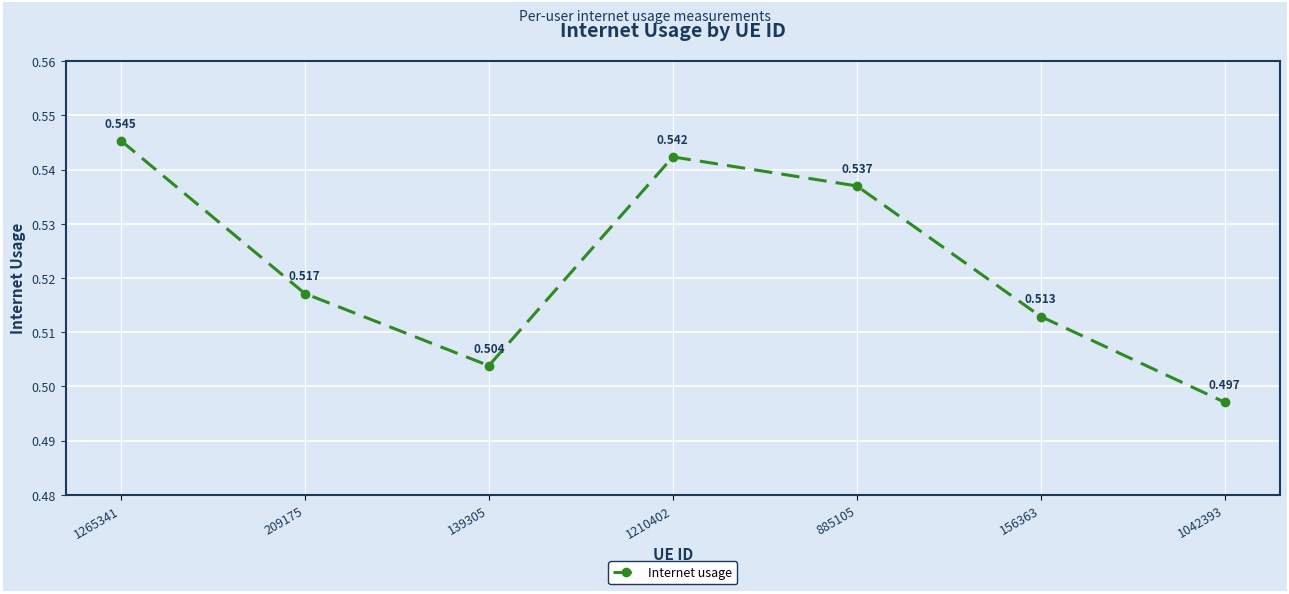

True or false: the data has more than 1 interior local peaks.

False